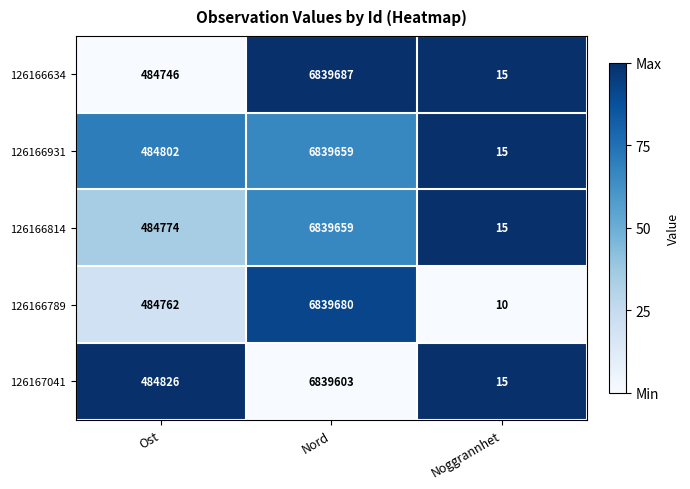

What is the total value across all series at Ost?

2423910